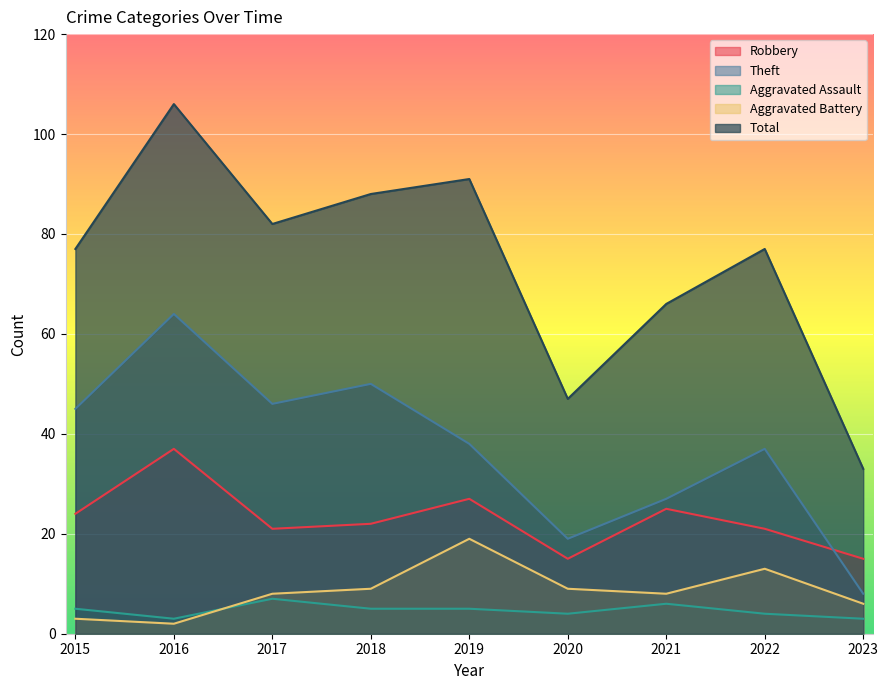

At which category does the chart reach its peak across all series?

2016